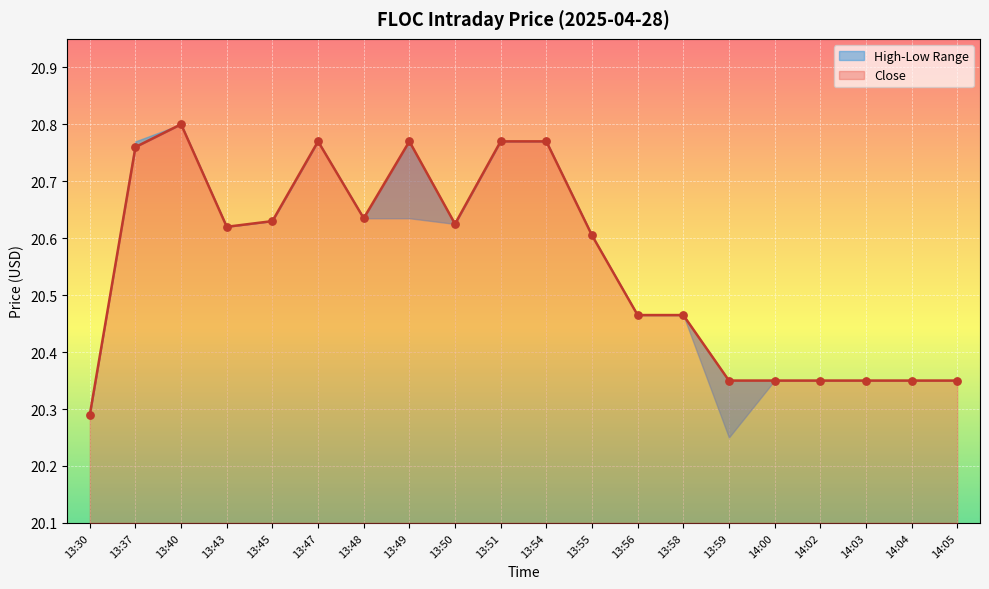

Is the value of Close at 13:43 greater than the value of High at 13:55?

Yes